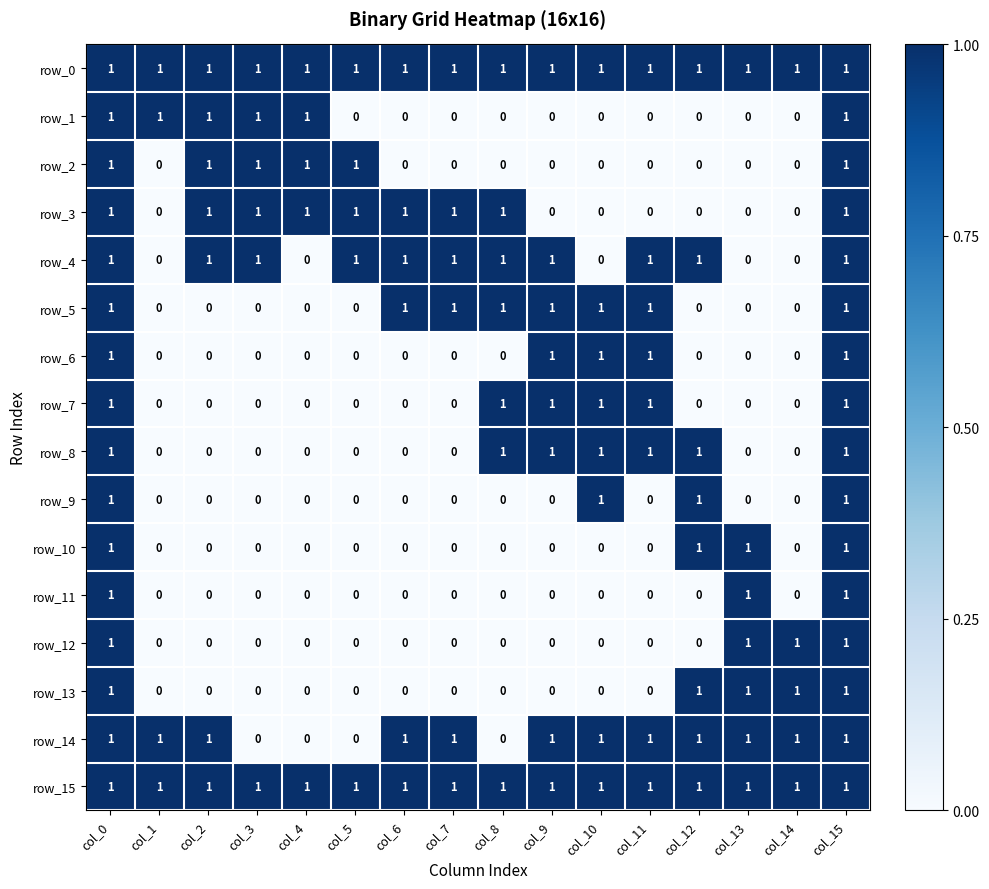

What is the total value across all series at col_12?

8